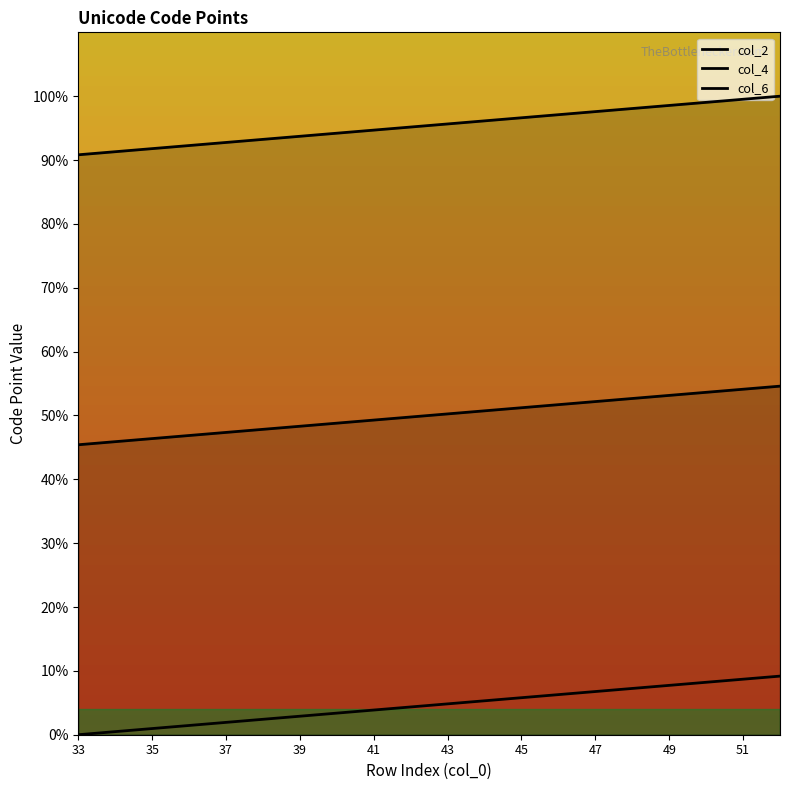

What is the value of the col_4 point at the 12th from the left?

50.7